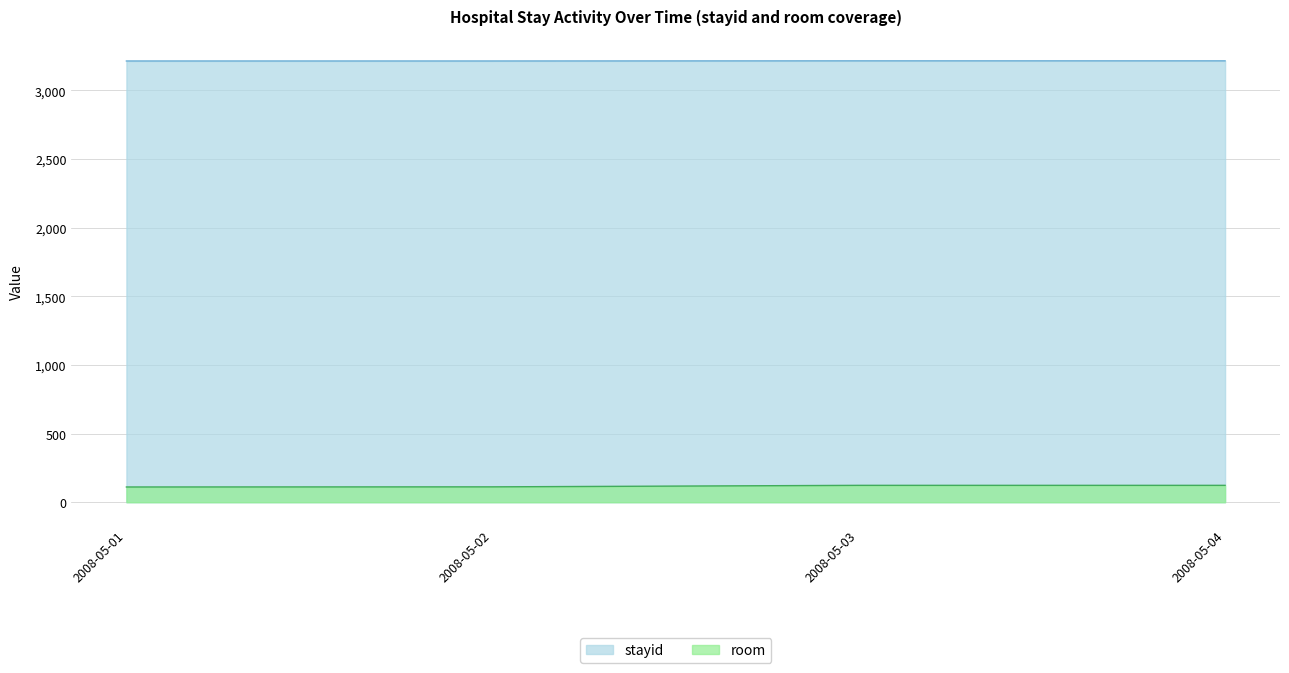

What is the value of the stayid point at the 3rd from the left?

3216